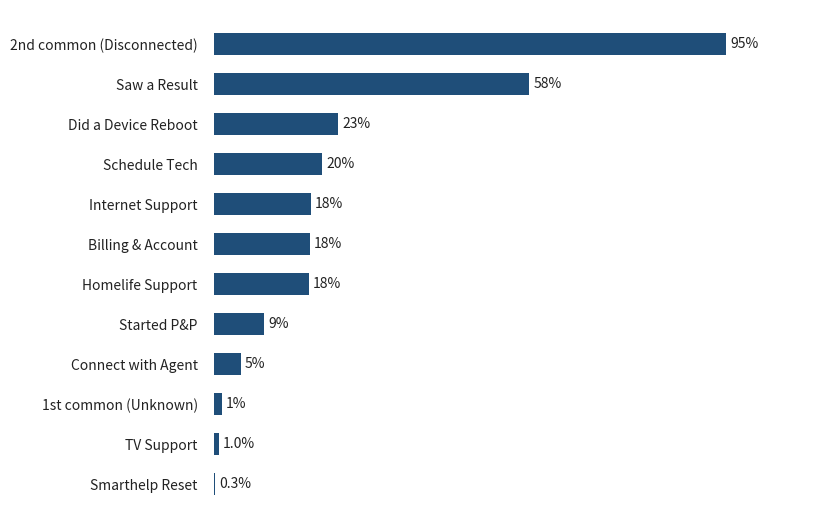

Which label corresponds to the largest value in the chart?

2nd common (Disconnected)